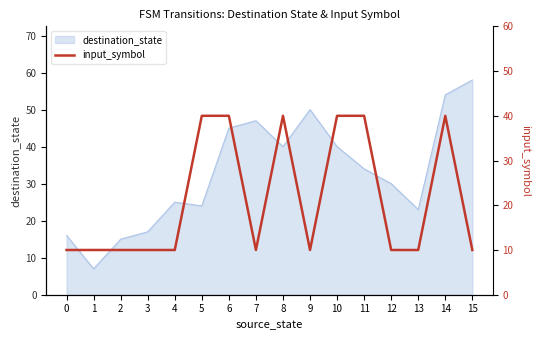

At which label does destination_state reach its peak?

15